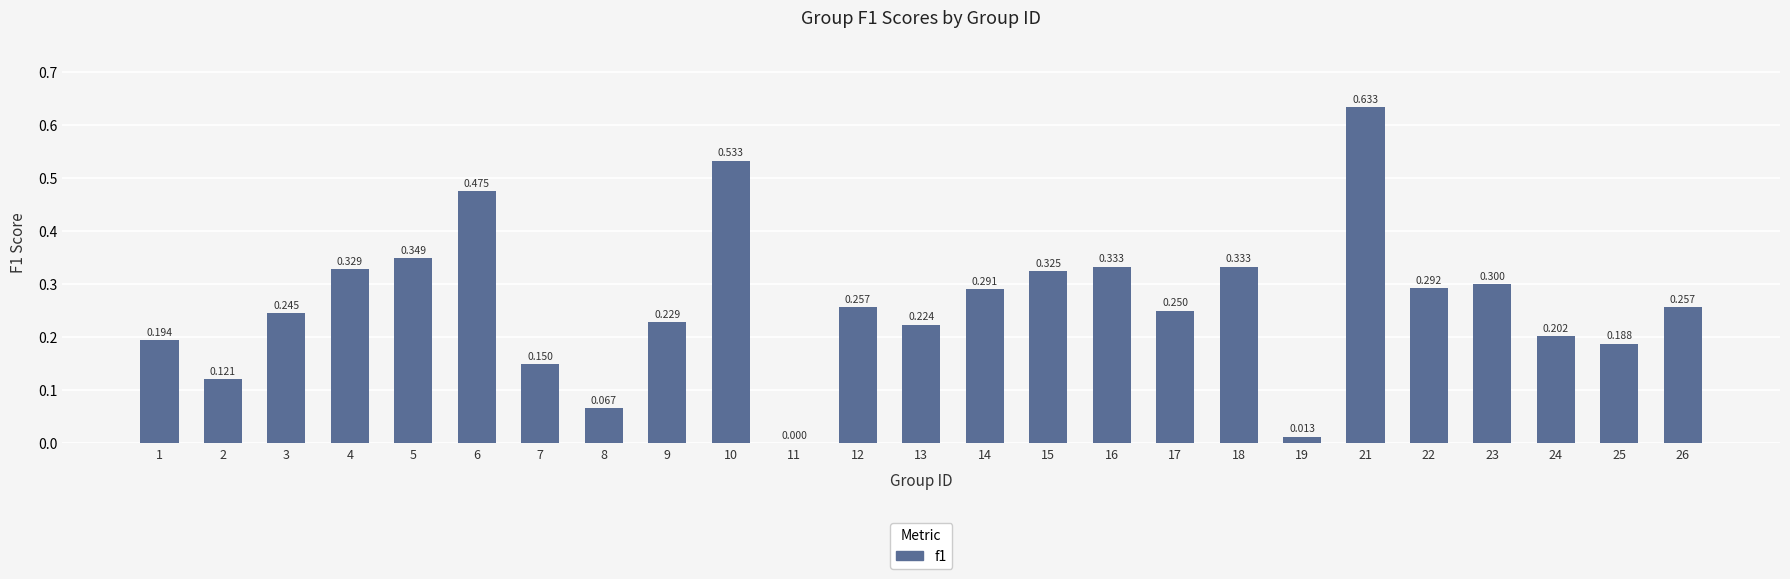

Reading left to right, list all the values displayed in this chart.

0.2	0.1	0.2	0.3	0.3	0.5	0.1	0.1	0.2	0.5	0.0	0.3	0.2	0.3	0.3	0.3	0.2	0.3	0.0	0.6	0.3	0.3	0.2	0.2	0.3